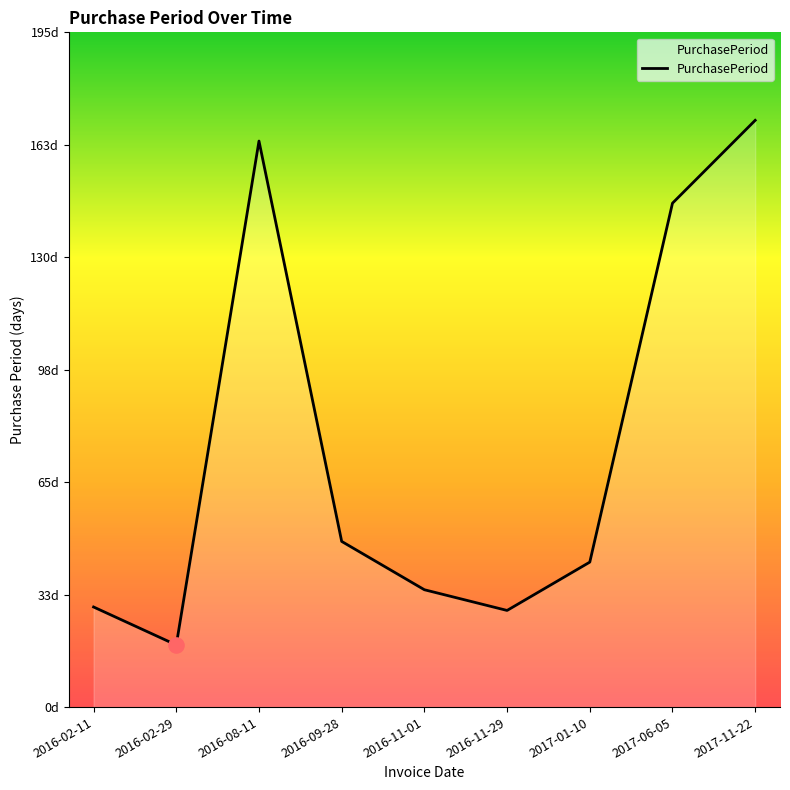

What is the change in value from 2016-08-11 to 2016-11-29?

-136